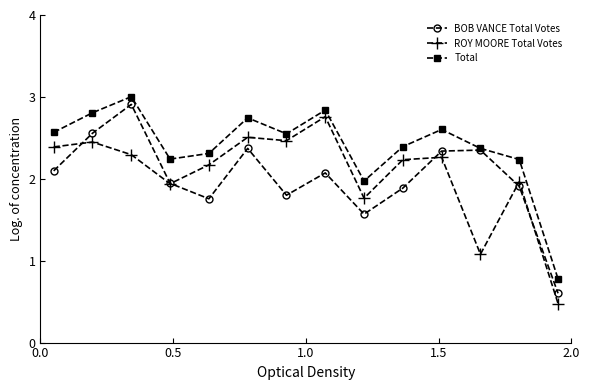

Which series has the largest total across all categories?

Total